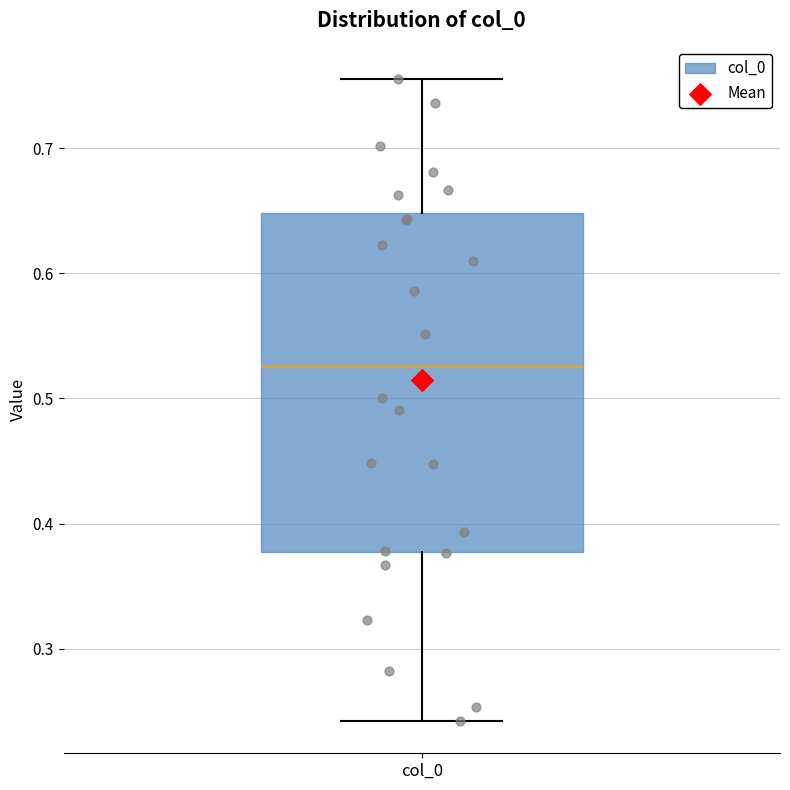

Read this box plot against the y-axis: the position of the median line, the range covered by the box, and the ends of both whiskers. The values are not printed on the chart, so give them approximately, as read against the axis.

median 0.53, box 0.38 to 0.65, whiskers 0.24 to 0.76